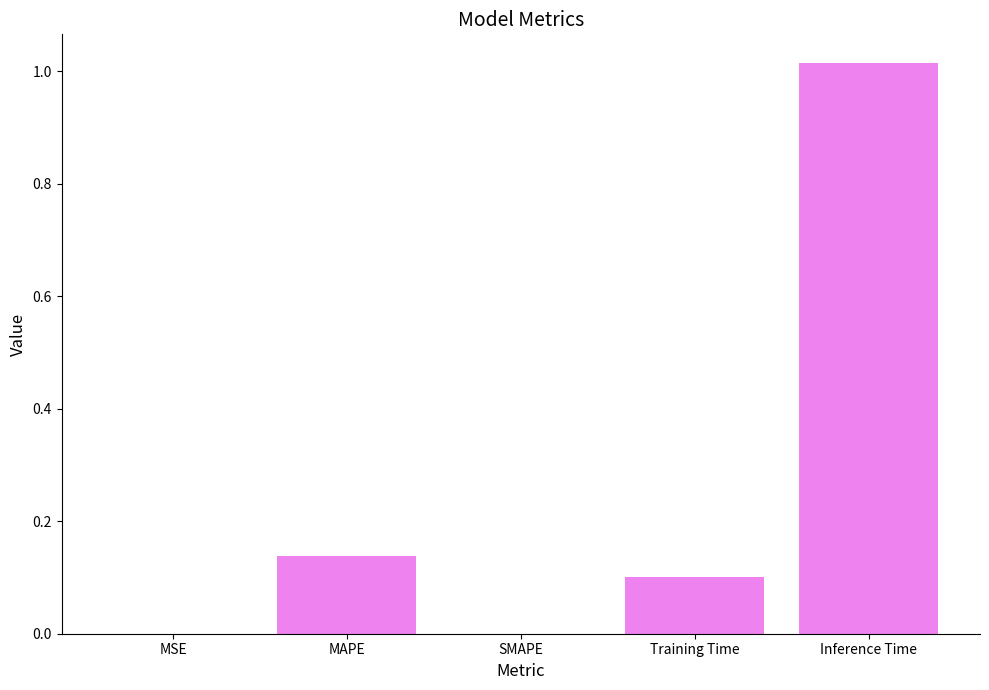

True or false: the data shows 0.0 at MSE.

True